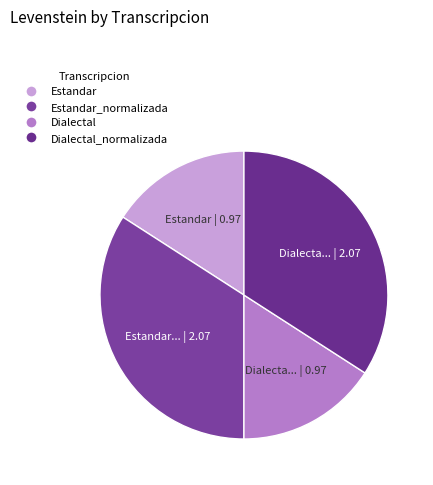

How many segments does this pie chart have?

4